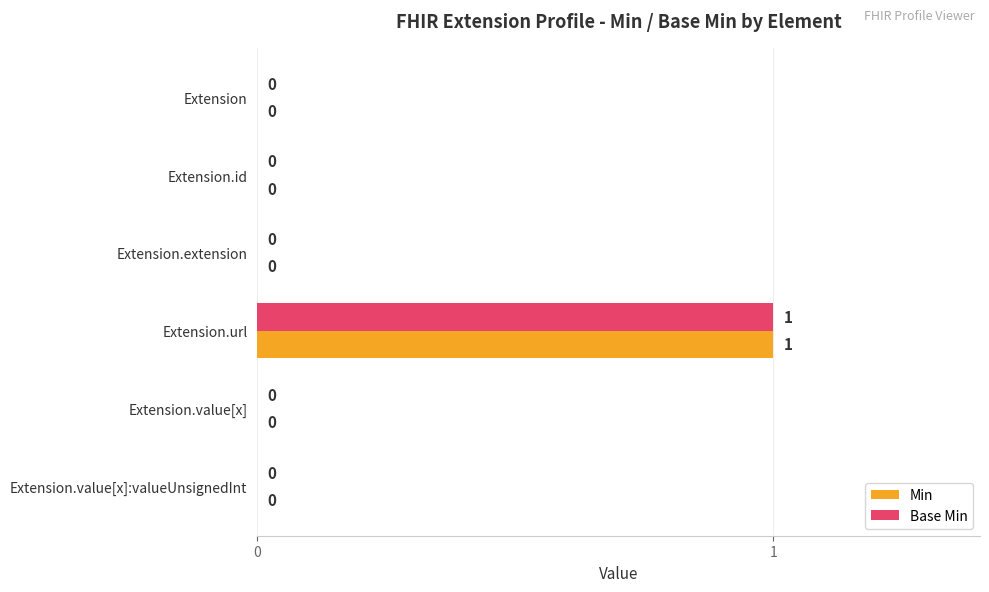

The Min series shows 1 at Extension.extension. True or false?

False